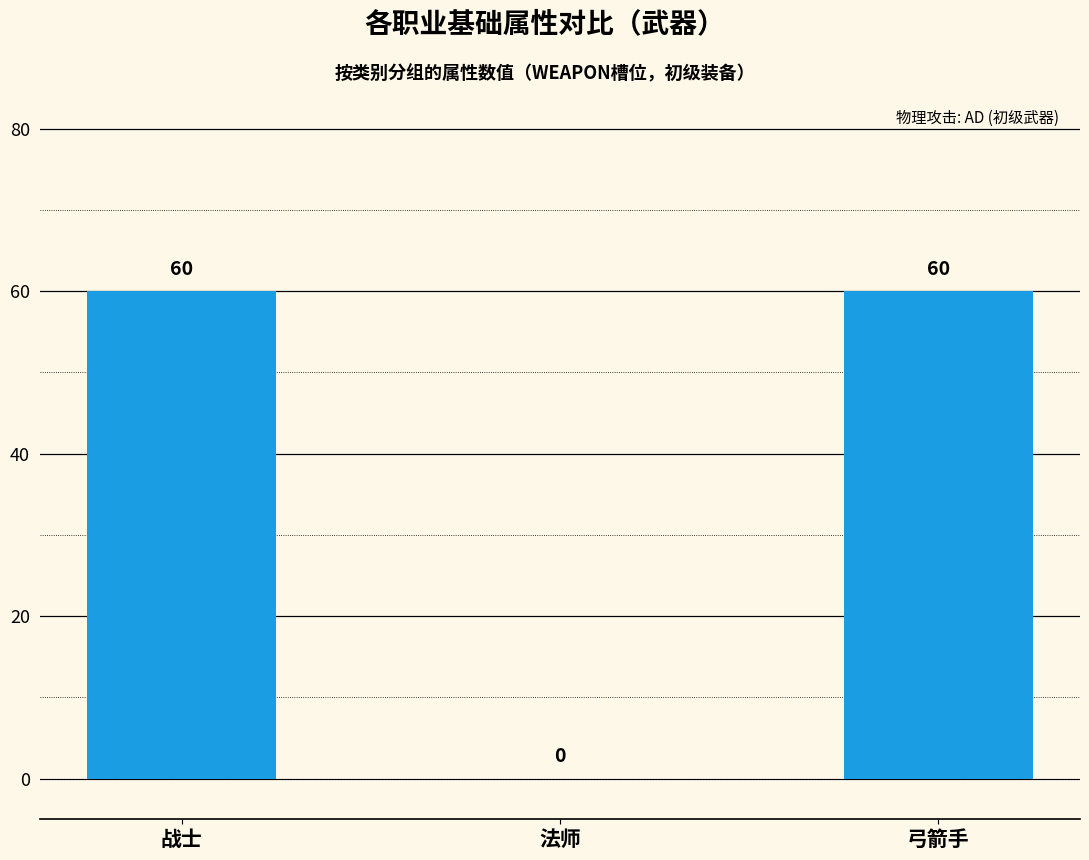

Count the values in the range 0 to 60.

3